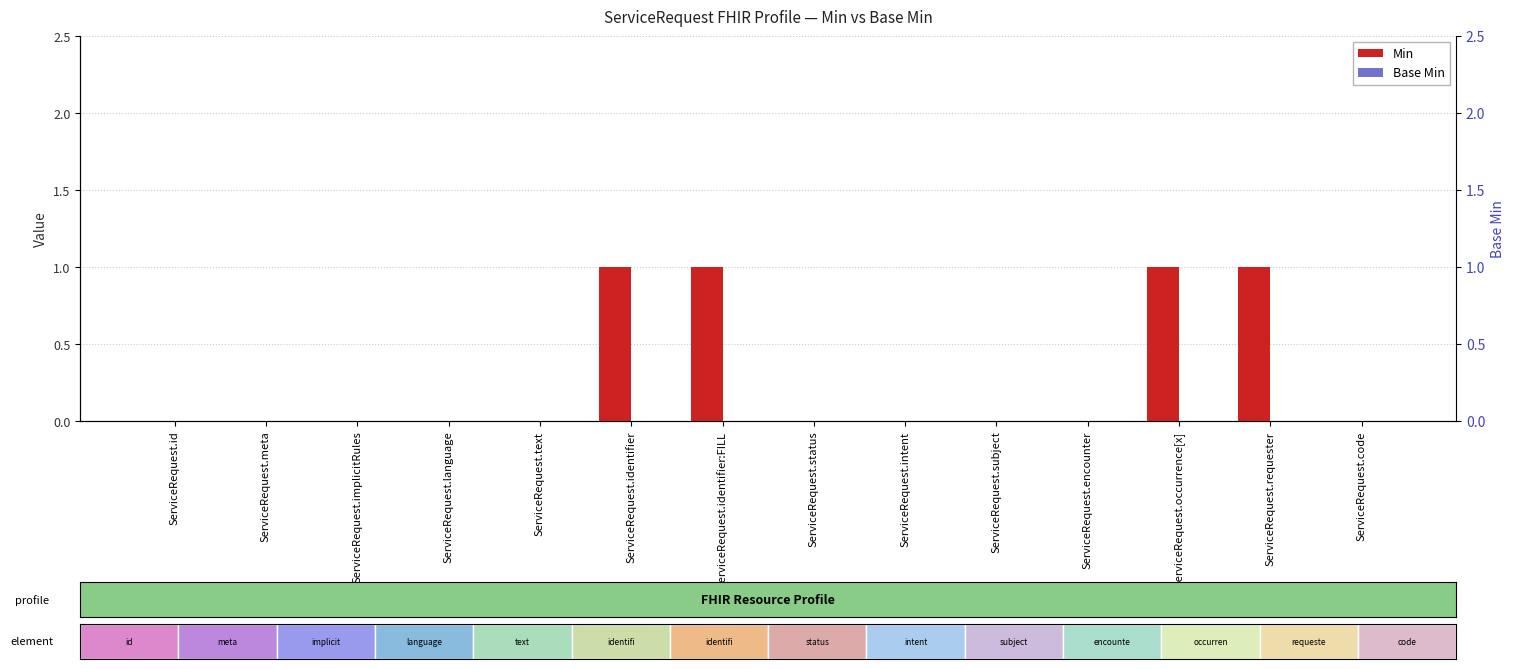

At which label is Min closest to 0?

ServiceRequest.id